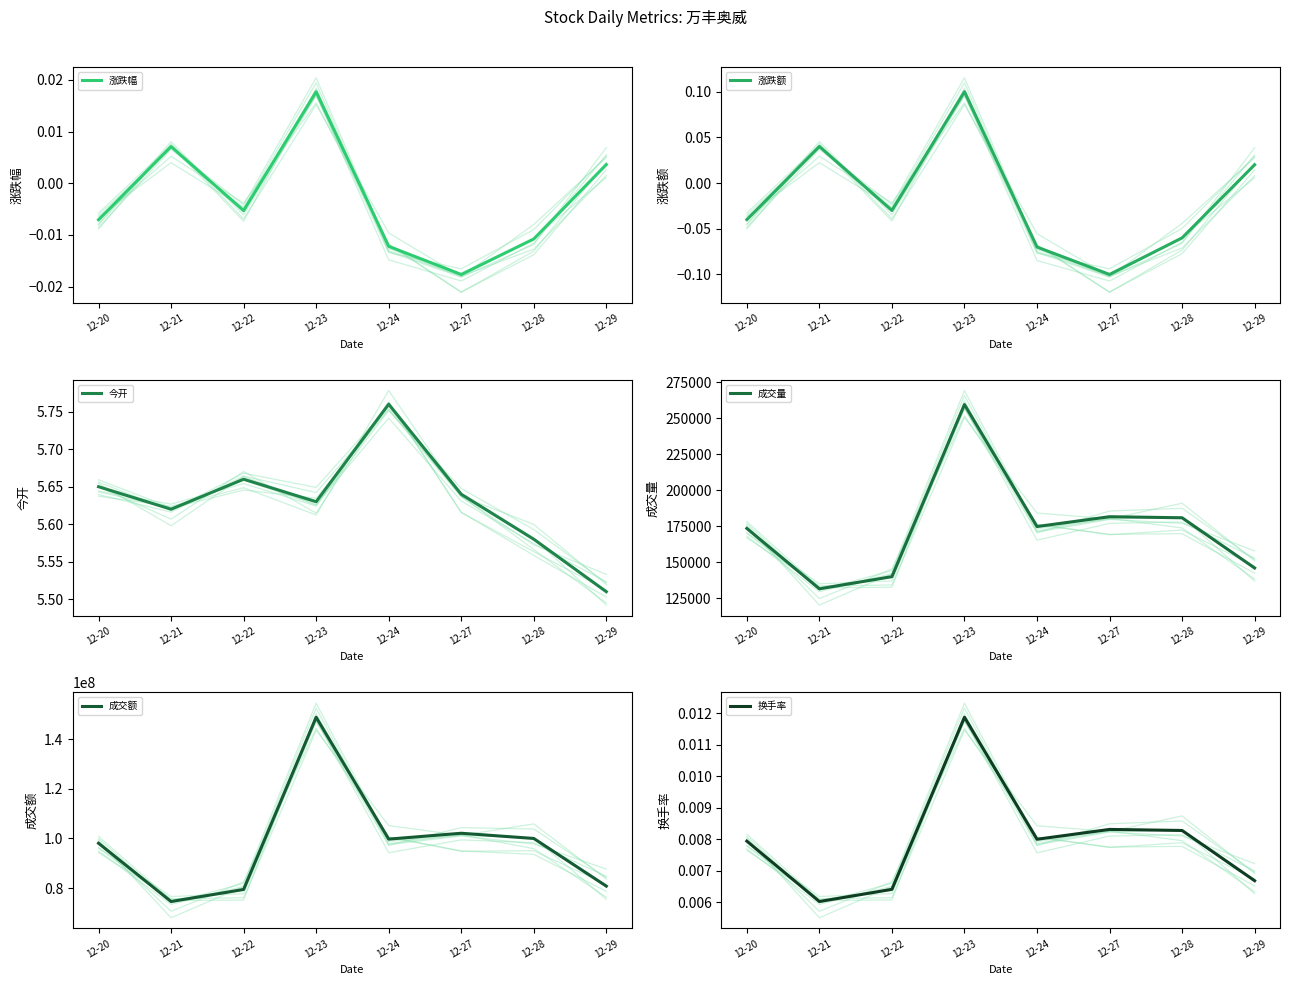

How many interior local peaks does the 换手率 series have?

2